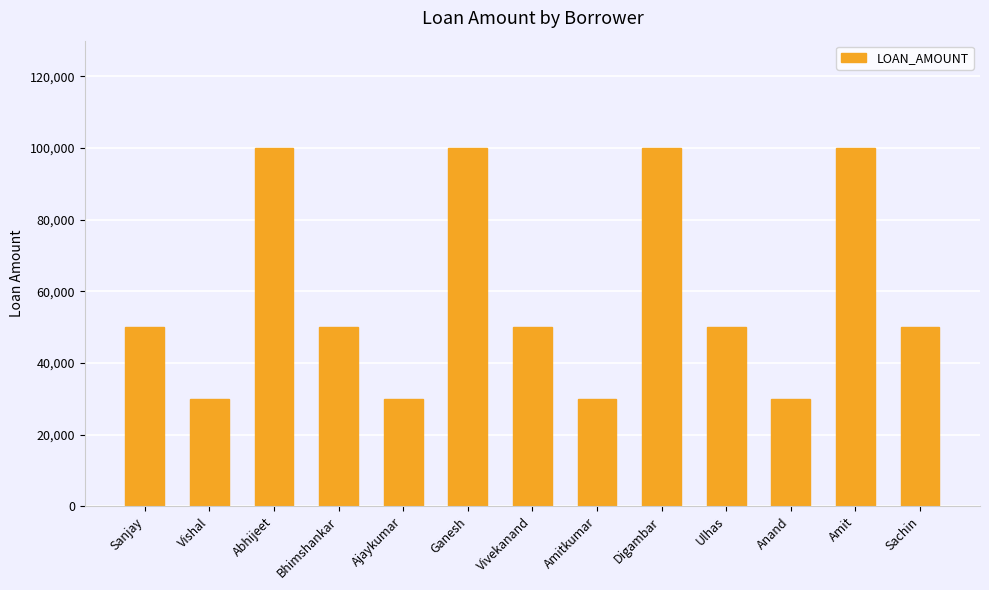

What is the change in value from Vishal to Bhimshankar?

+20000